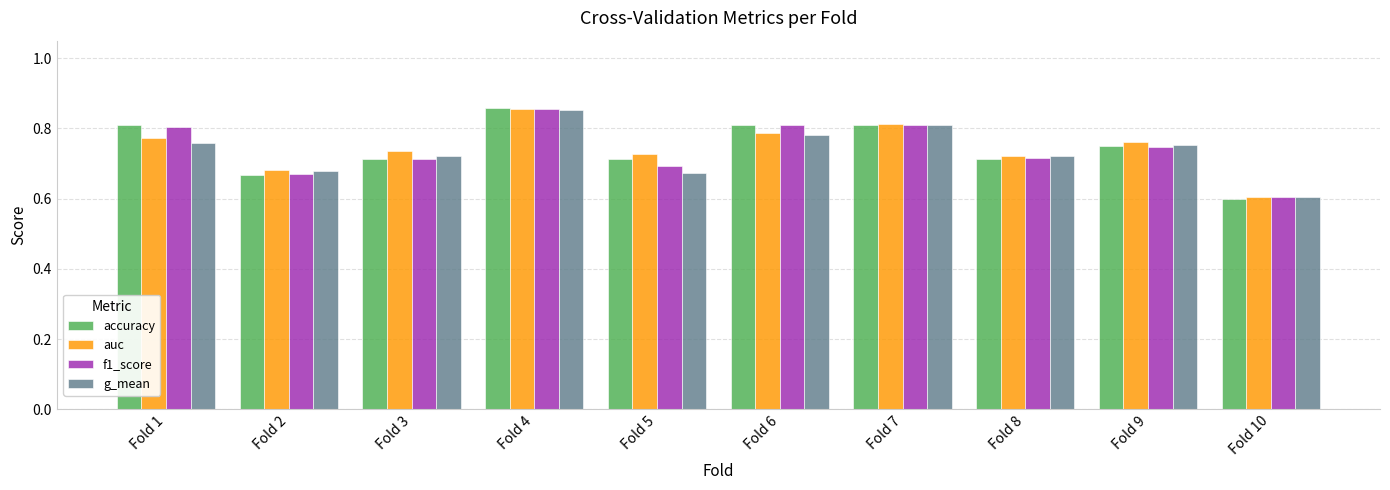

What are all the series names shown in the legend?

accuracy, auc, f1_score, g_mean